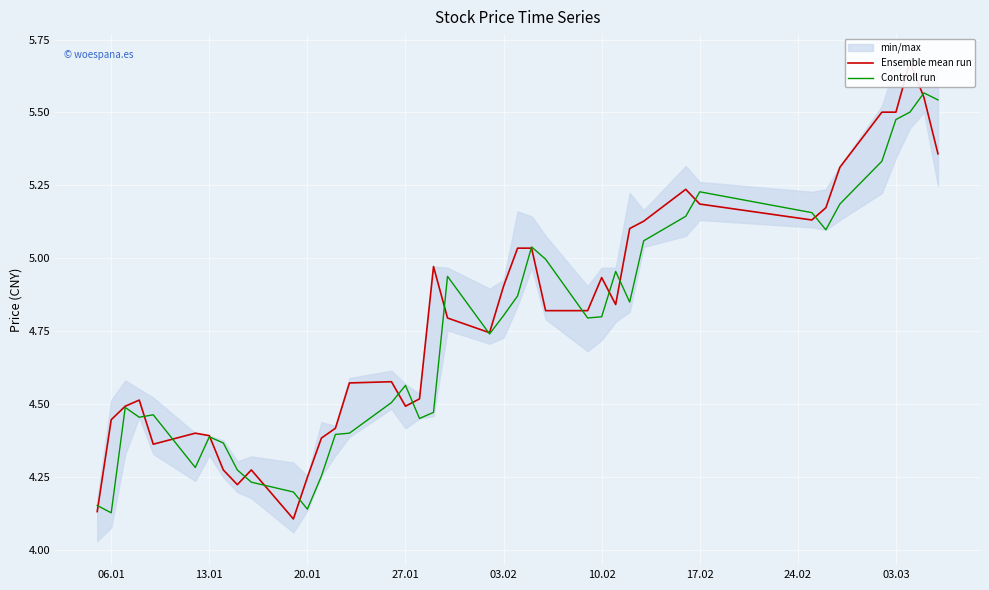

True or false: Controll run has a value of 2.4 at 10.02.

False